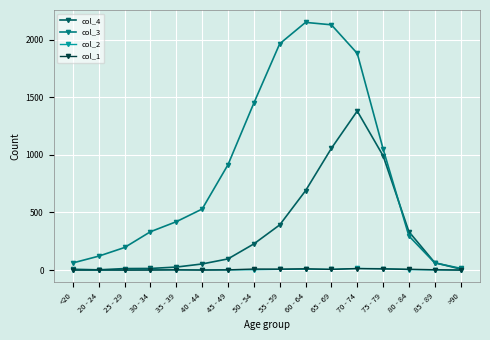

What is the spread (max minus min) of values at 70 - 74?

1869